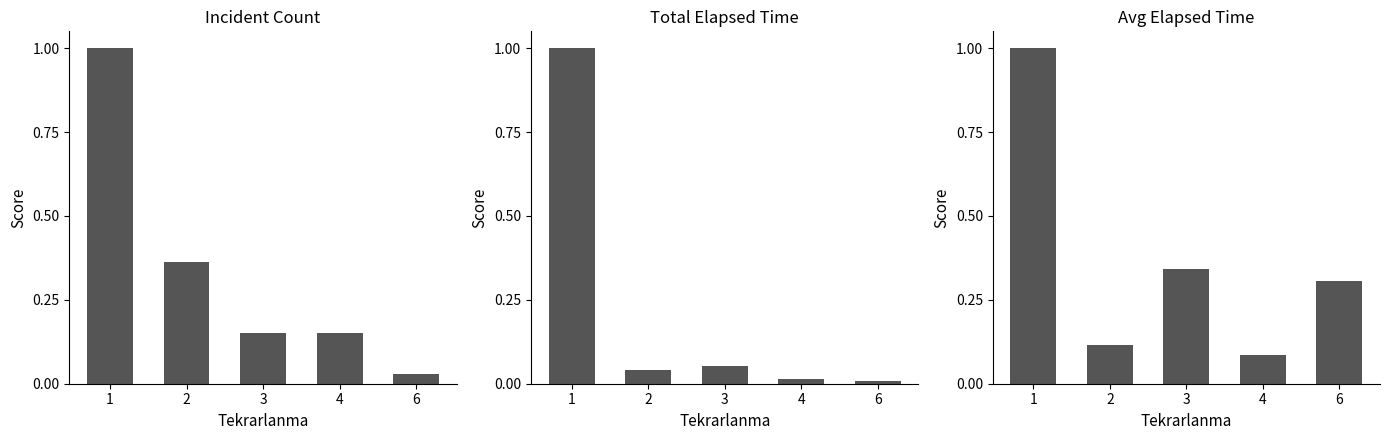

Reading right to left, extract all data points from this chart.

Incident Count: 6=0.0	4=0.2	3=0.2	2=0.4	1=1.0
Total Elapsed Time: 6=0.0	4=0.0	3=0.1	2=0.0	1=1.0
Avg Elapsed Time: 6=0.3	4=0.1	3=0.3	2=0.1	1=1.0